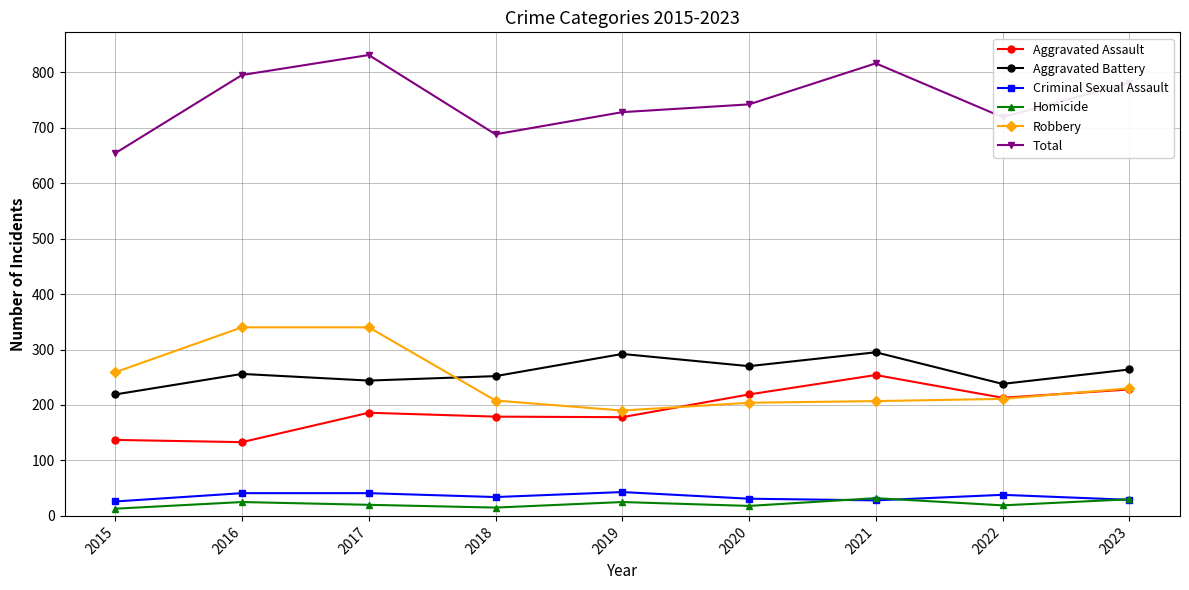

What is the maximum value shown in the chart?

831